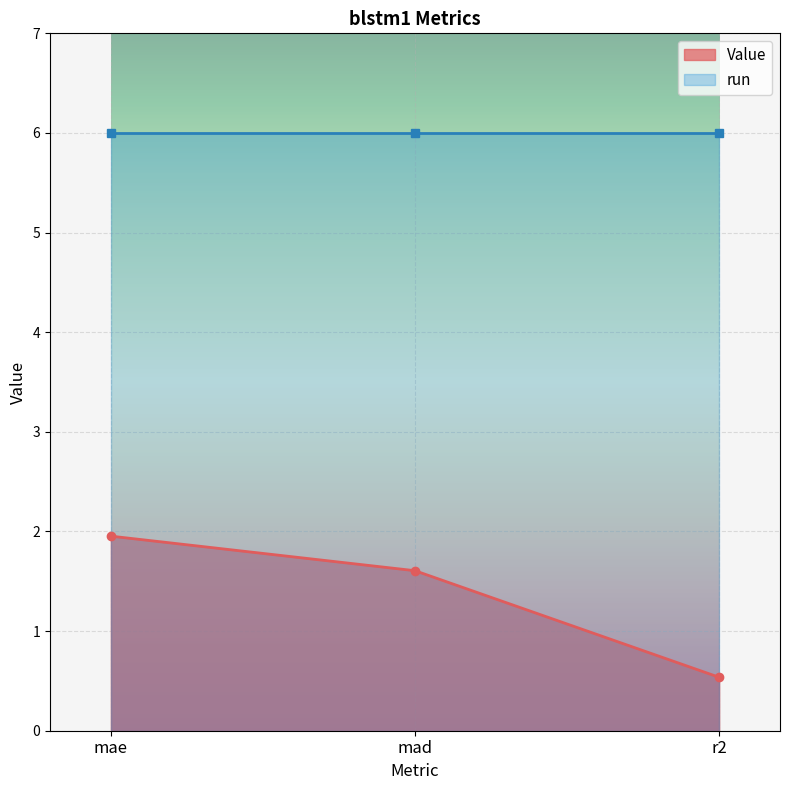

Which label corresponds to the largest value in the chart?

mae